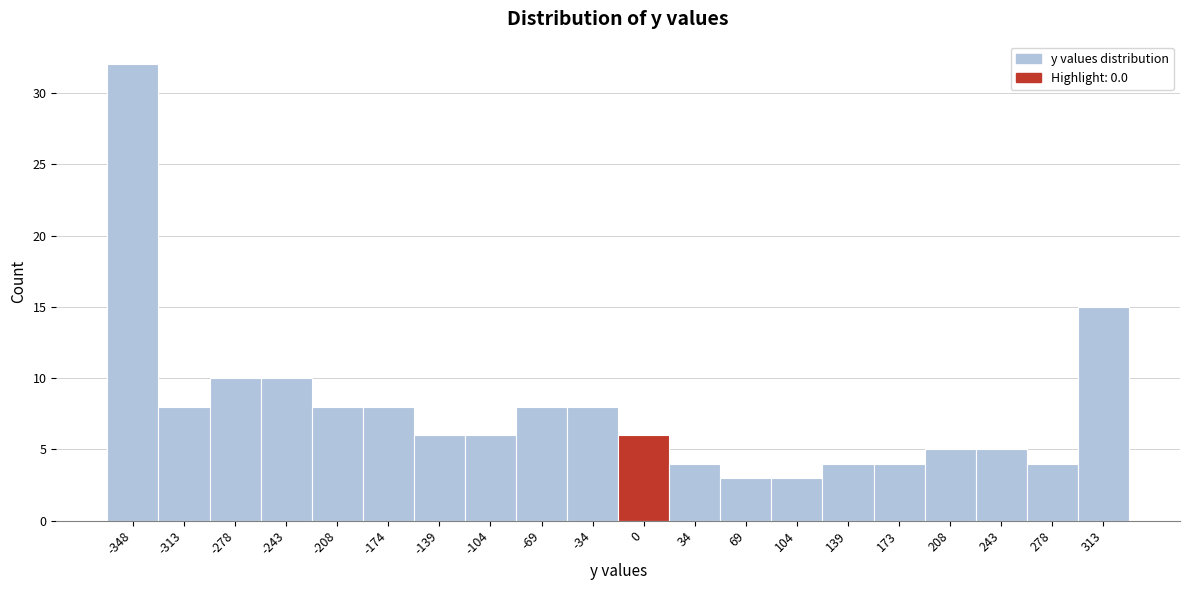

Reading left to right, transcribe all the data shown in this chart.

32	8	10	10	8	8	6	6	8	8	6	4	3	3	4	4	5	5	4	15